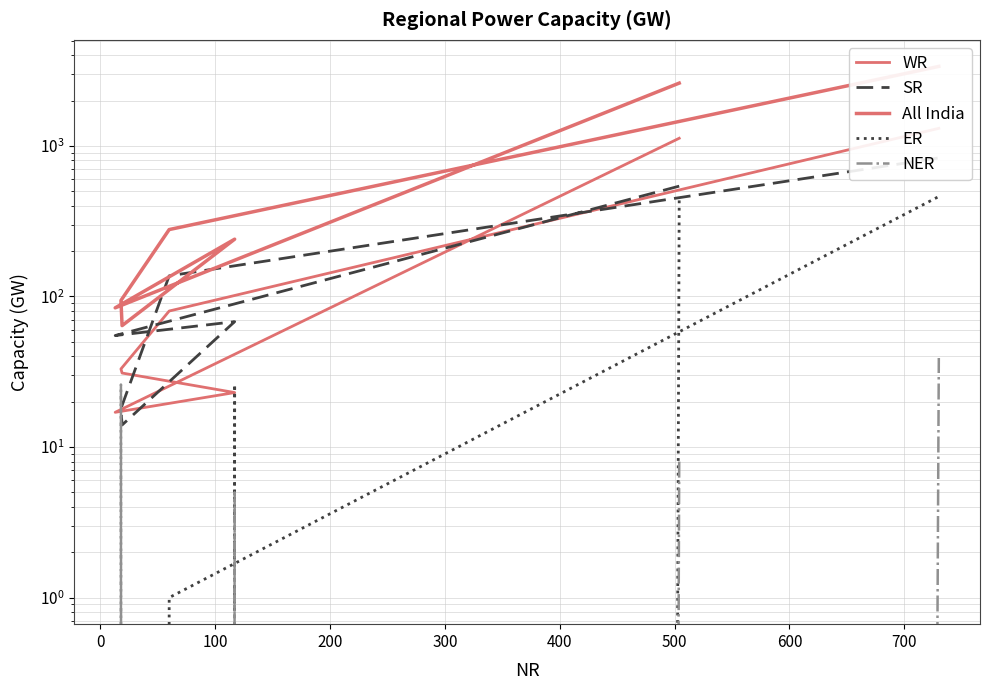

True or false: All India has a value of 390 at 400.

False